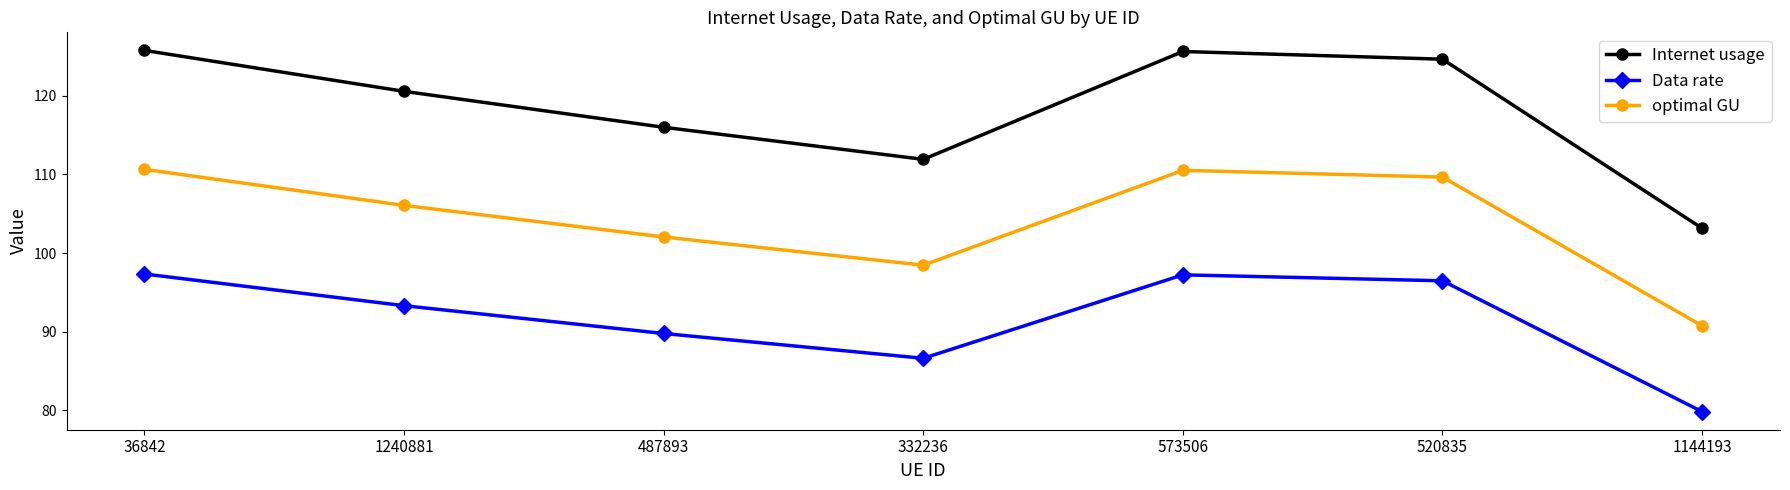

What is the difference between the Internet usage values at 1240881 and 332236?

8.7